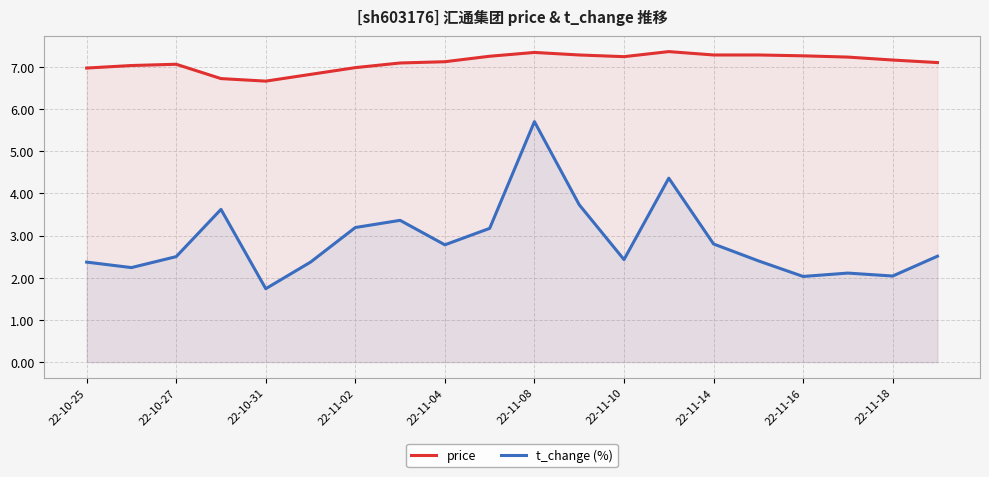

Rank the series by their maximum value, from highest to lowest.

price, t_change (%)